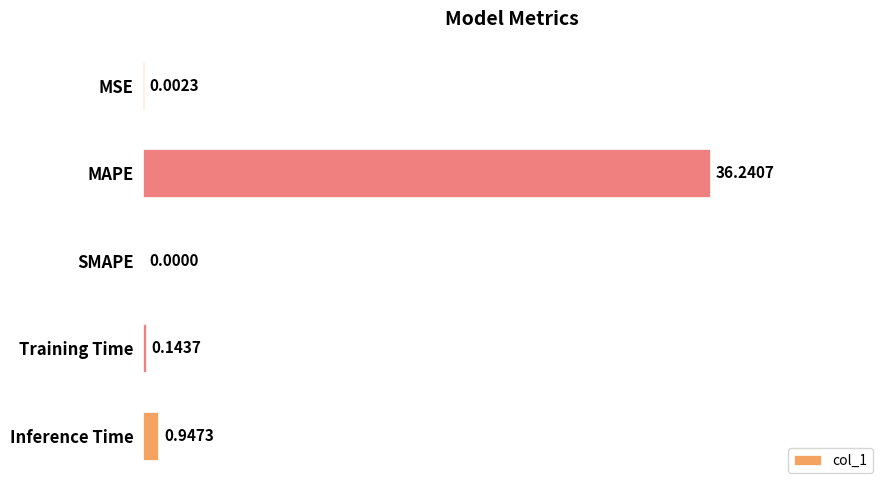

What is the sum of the values at MSE and MAPE?

36.2